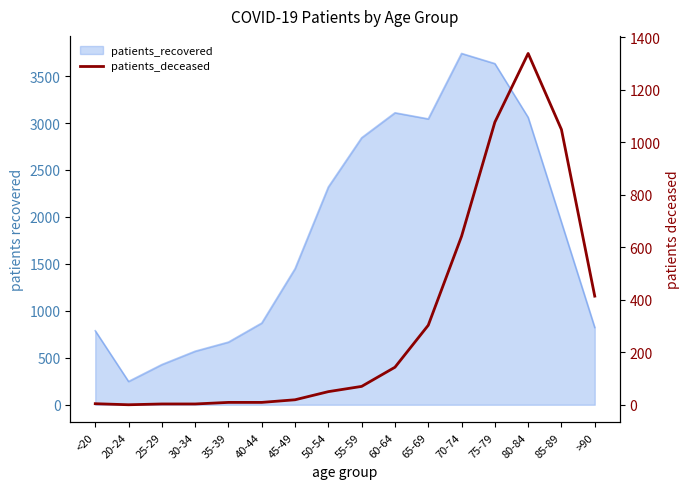

What is the value of the 6th point from the left?

9